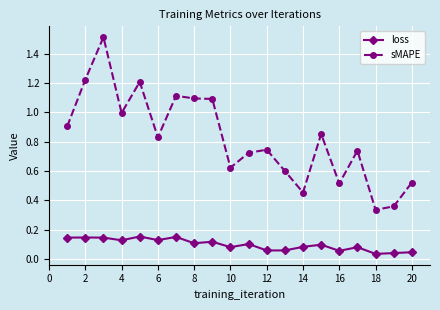

What is the maximum value shown in the chart?

1.5